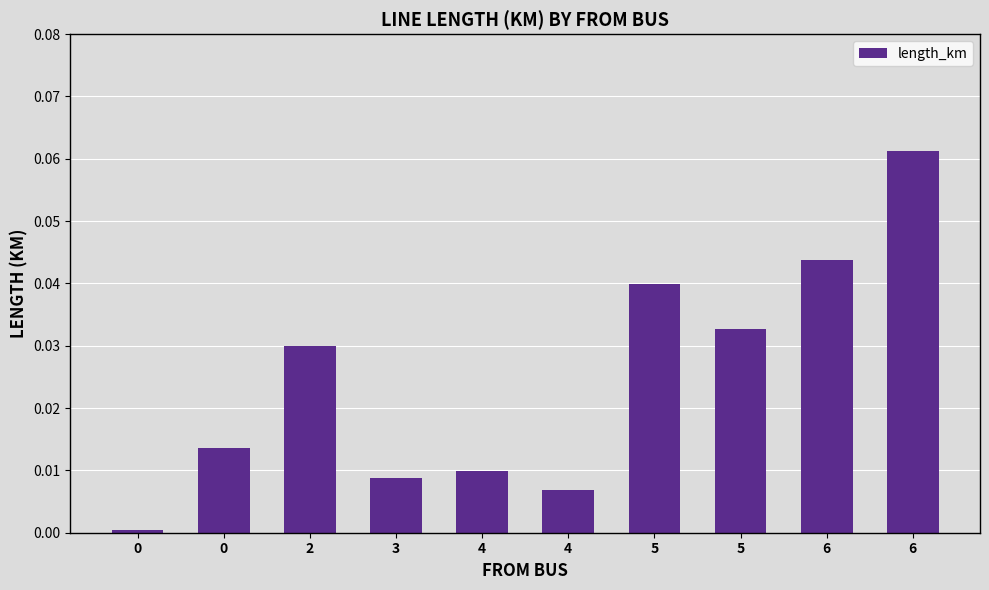

Is it true that the value at 5 is 0.0?

True